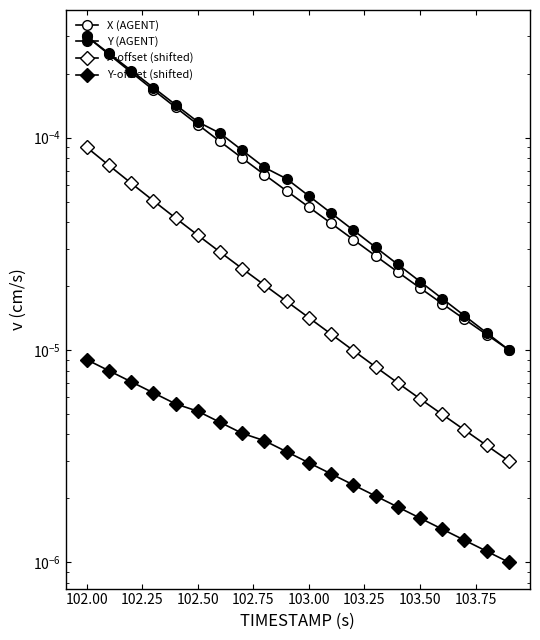

Rank the series at 103.00 from highest to lowest value.

Y (AGENT), X (AGENT), X-offset (shifted), Y-offset (shifted)